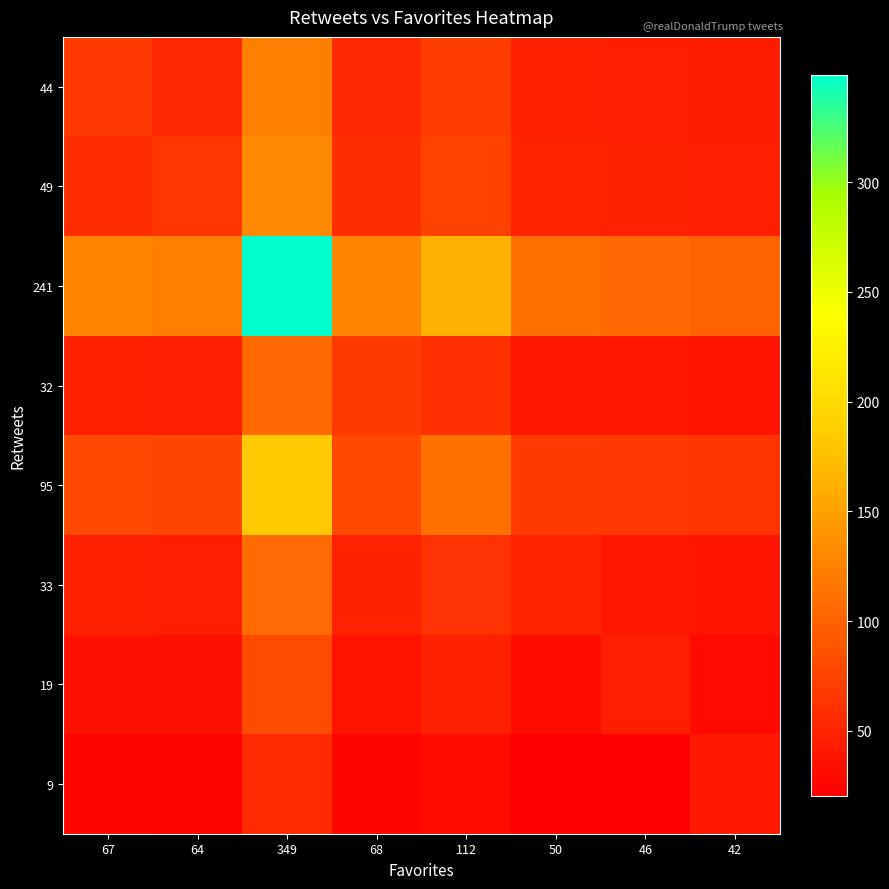

At 68, list the series in order from smallest to largest.

9, 19, 33, 44, 49, 32, 95, 241